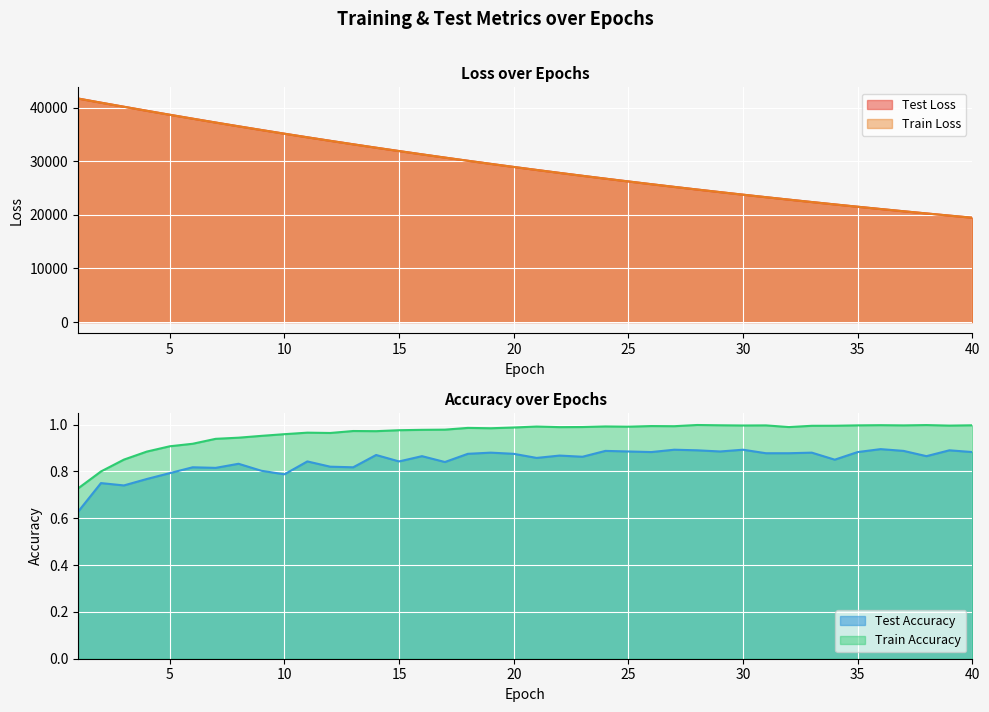

Which category has the lowest value in the train_loss series?

40